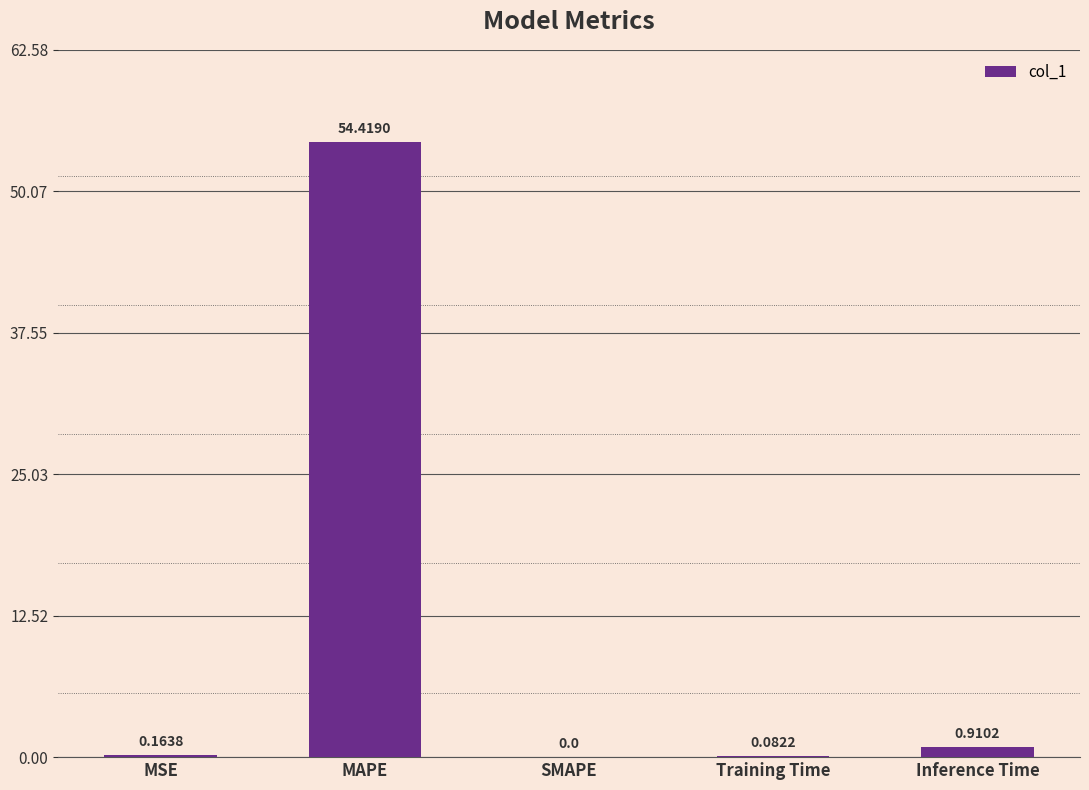

What is the greatest value displayed?

54.4